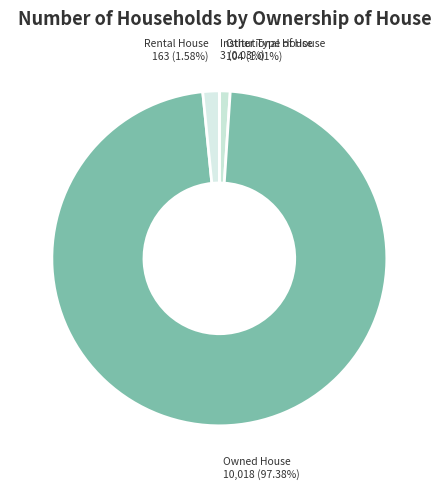

Is the sum of Owned House and Rental House greater than half?

Yes